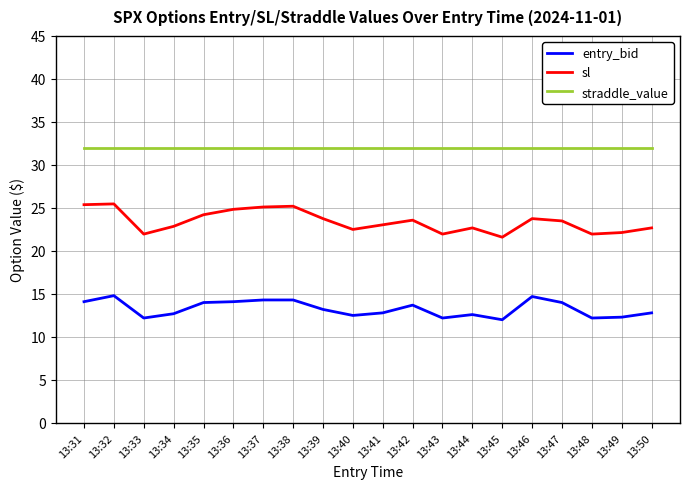

True or false: entry_bid and straddle_value cross at least once.

False